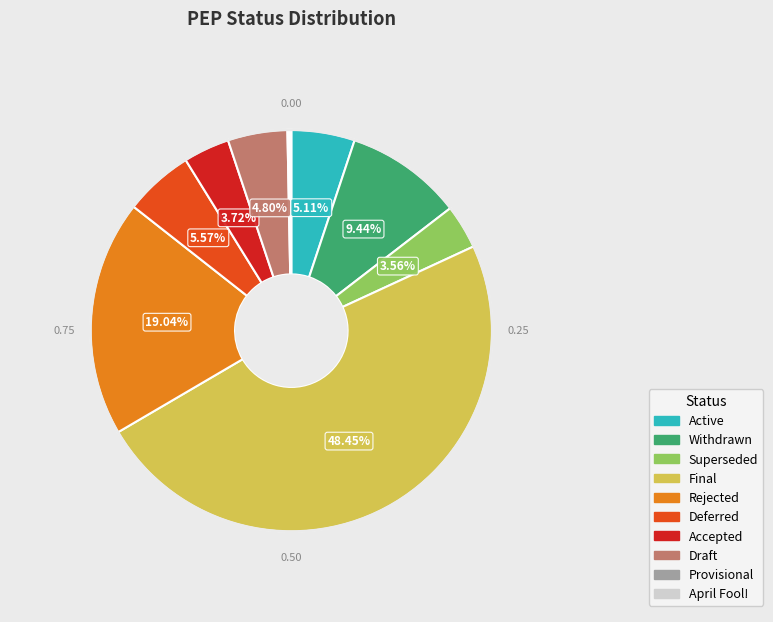

Which has a higher value, Draft or Rejected?

Rejected